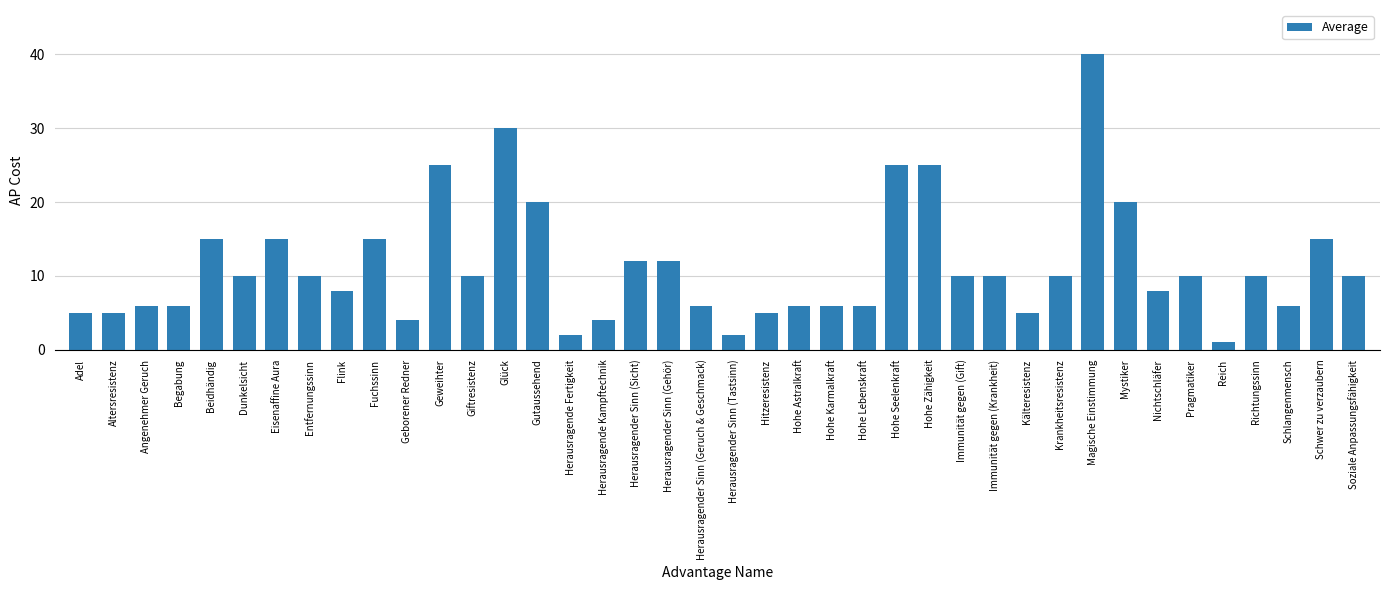

What is the difference between the second highest and minimum values?

29